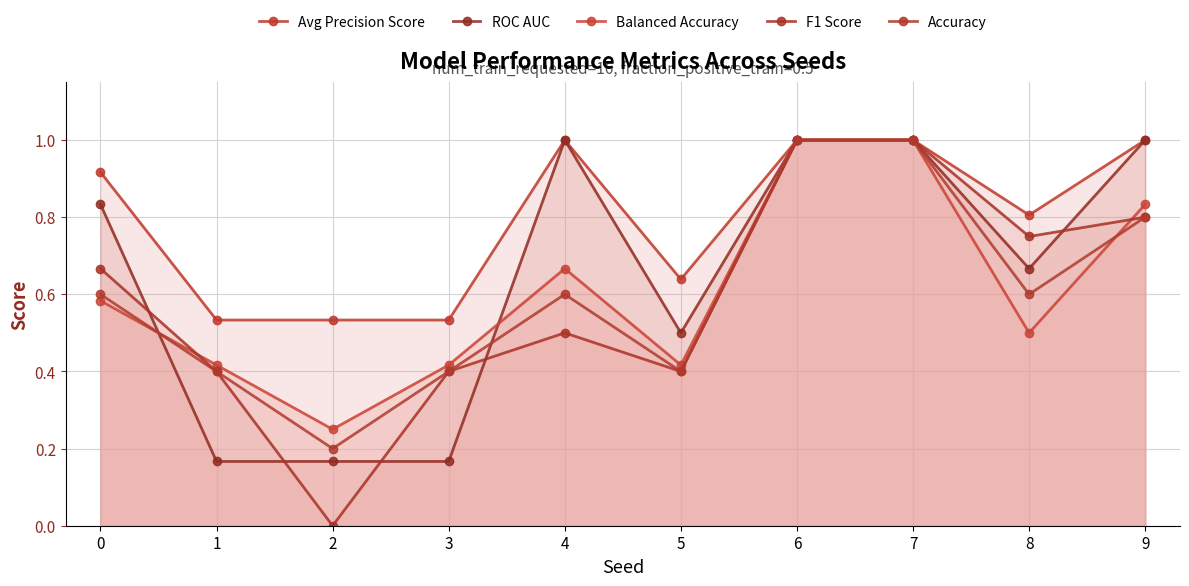

What is the spread (max minus min) of values at 8?

0.3